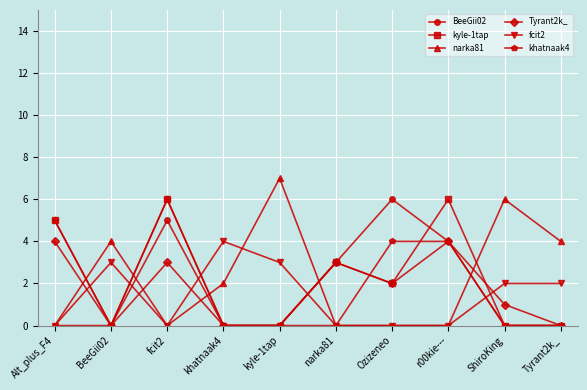

Reading right to left, what are all the values shown in this chart?

BeeGii02: 0	0	4	6	3	0	0	5	0	0
kyle-1tap: 0	0	6	2	3	0	0	6	0	5
narka81: 4	6	0	0	0	7	2	0	4	0
Tyrant2k_: 0	1	4	2	3	0	0	3	0	4
fcit2: 2	2	0	0	0	3	4	0	3	0
khatnaak4: 0	0	4	4	0	0	0	6	0	5